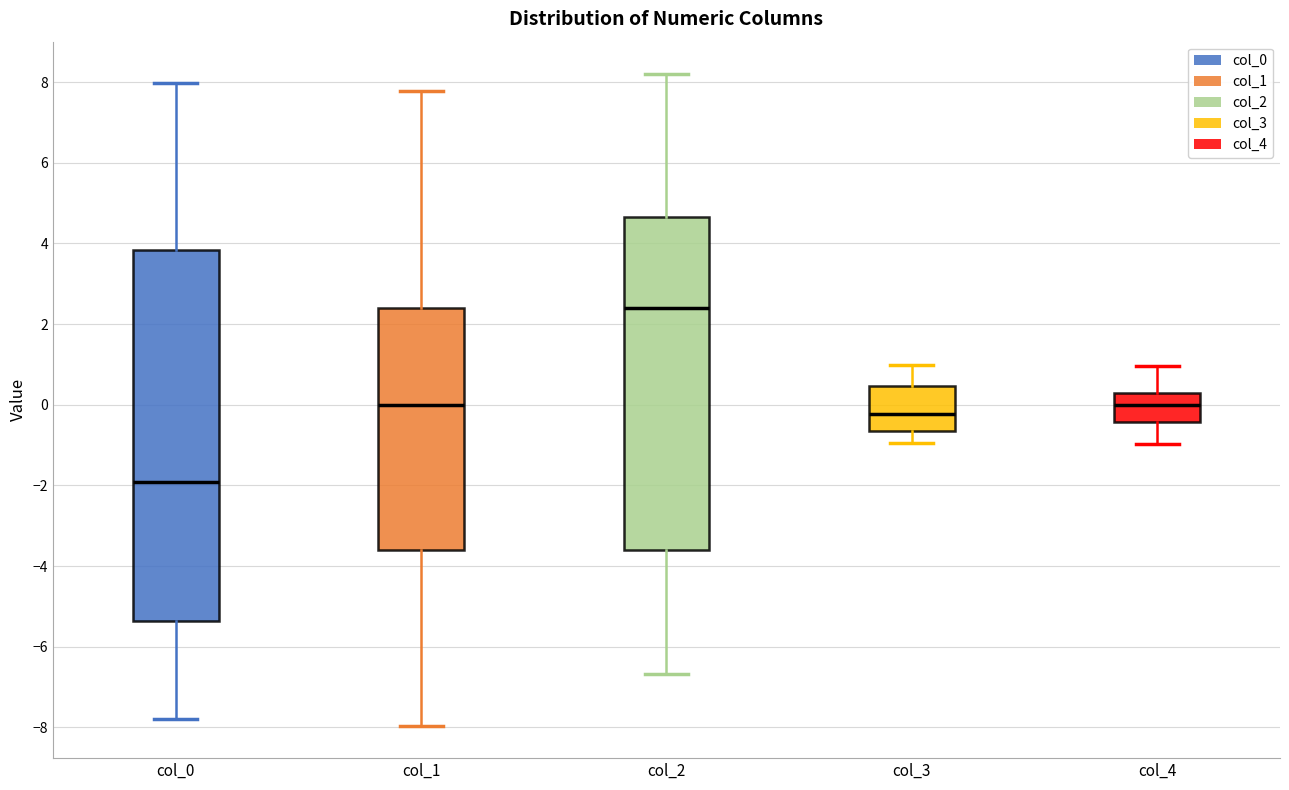

Reading left to right, transcribe this box plot: for each box, give where its median line is, the range the box spans, and where its two whiskers end, as read against the y-axis. The values are not printed on the chart, so give them approximately, as read against the axis.

col_0: median -2.0, box -5.4 to 3.8, whiskers -7.8 to 8.0
col_1: median 0.0, box -3.6 to 2.4, whiskers -8.0 to 7.8
col_2: median 2.4, box -3.6 to 4.6, whiskers -6.6 to 8.2
col_3: median -0.2, box -0.6 to 0.4, whiskers -1.0 to 1.0
col_4: median 0.0, box -0.4 to 0.2, whiskers -1.0 to 1.0